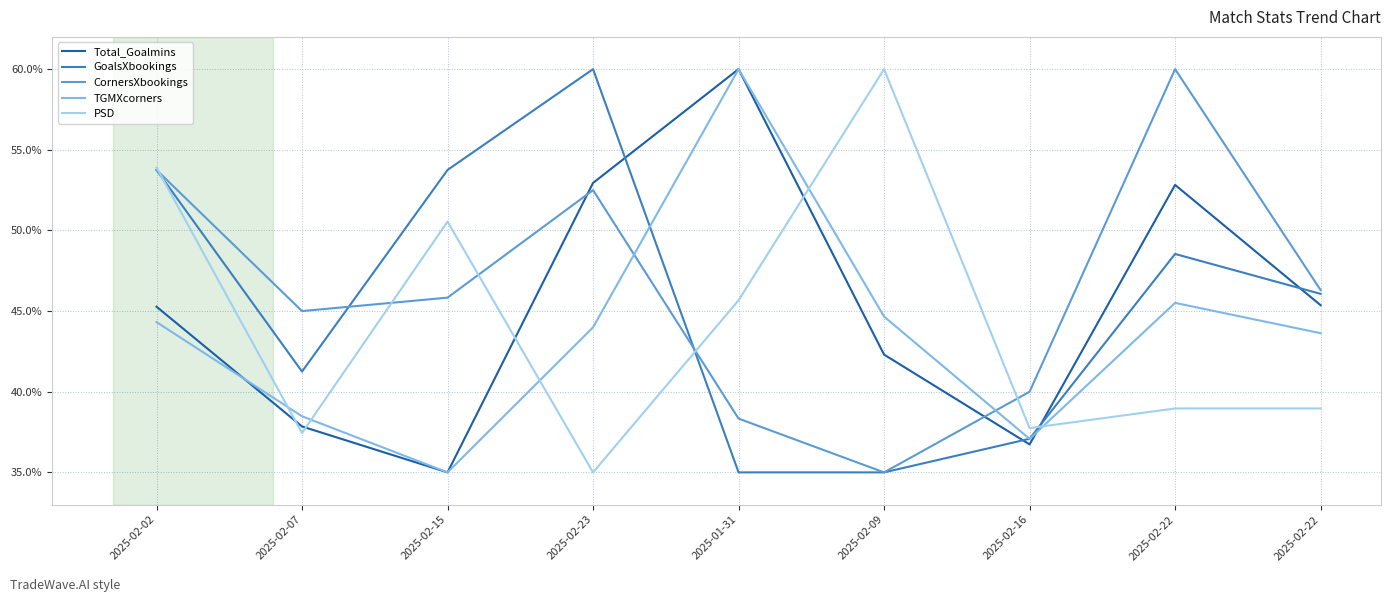

The GoalsXbookings series shows 60.0 at 2025-02-23. True or false?

True